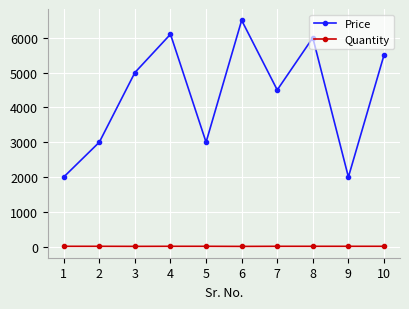

The value of Price at 4 is 2477. True or false?

False